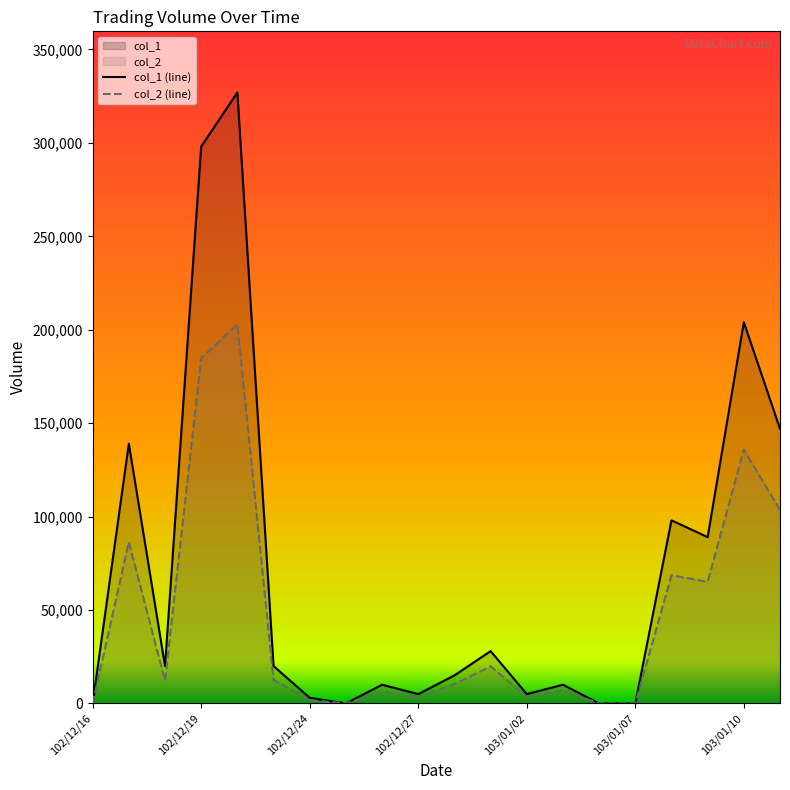

Which series has the widest spread of values?

col_1 (line)